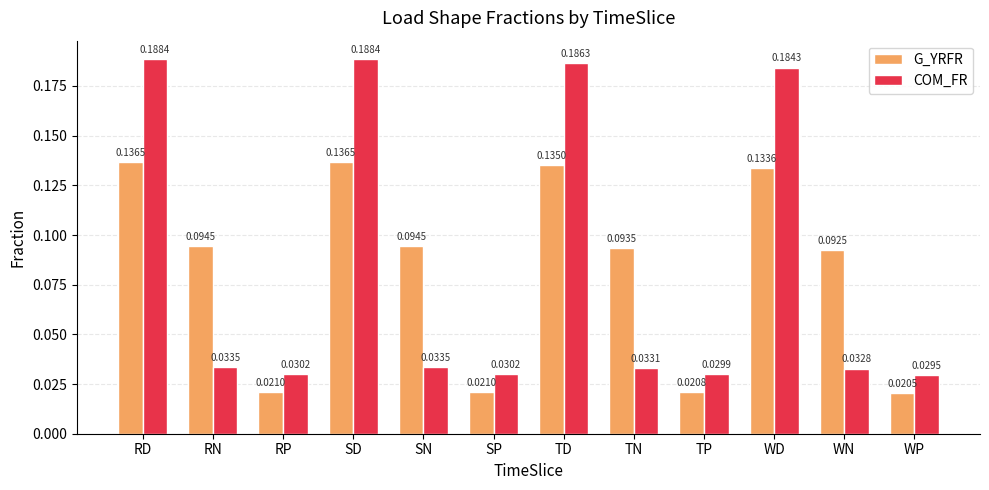

Between TN and WN, which series saw the biggest shift?

G_YRFR